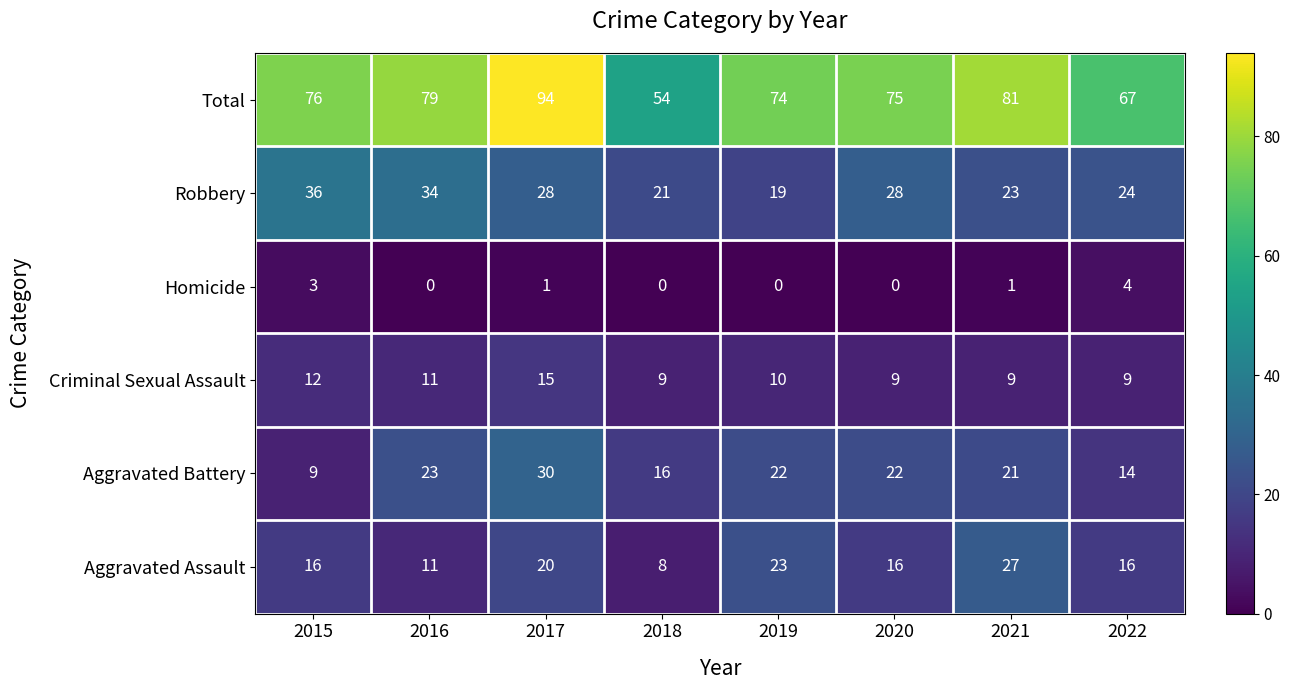

Which series has the widest spread of values?

Total